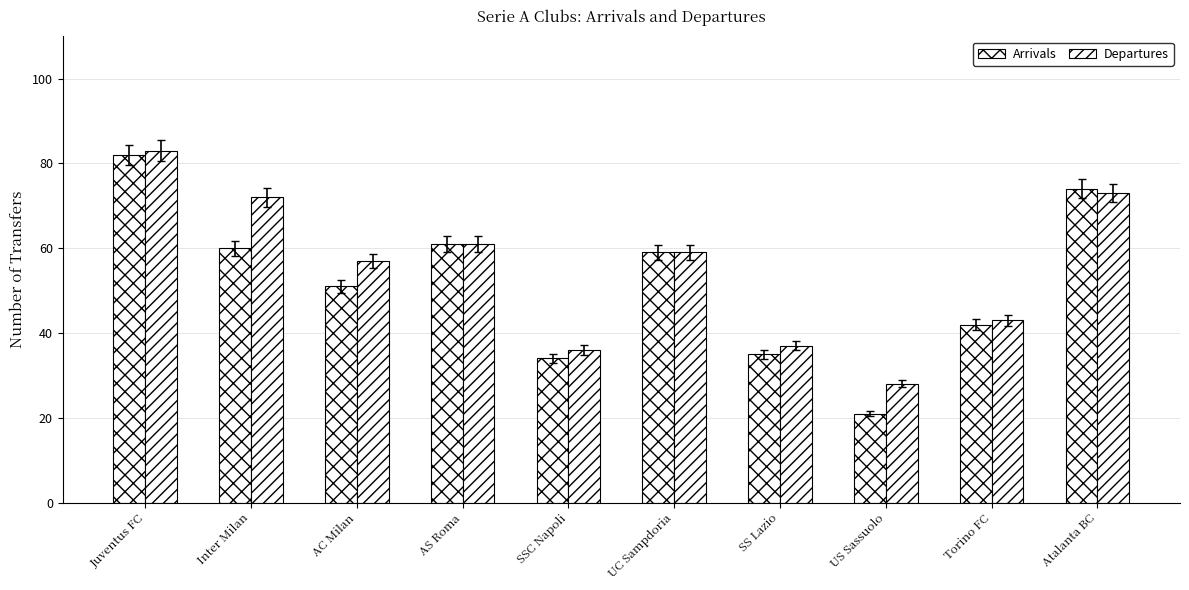

Are the bars horizontal?

No